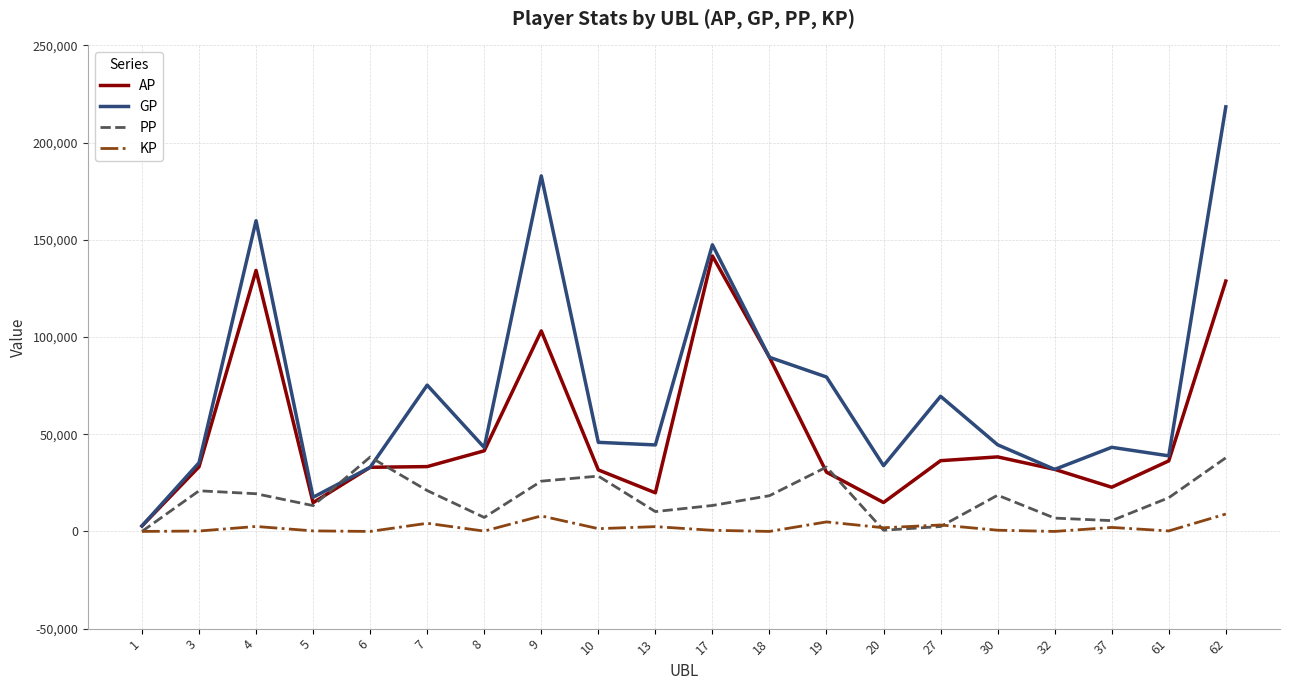

How many interior local valleys does the GP series have?

6